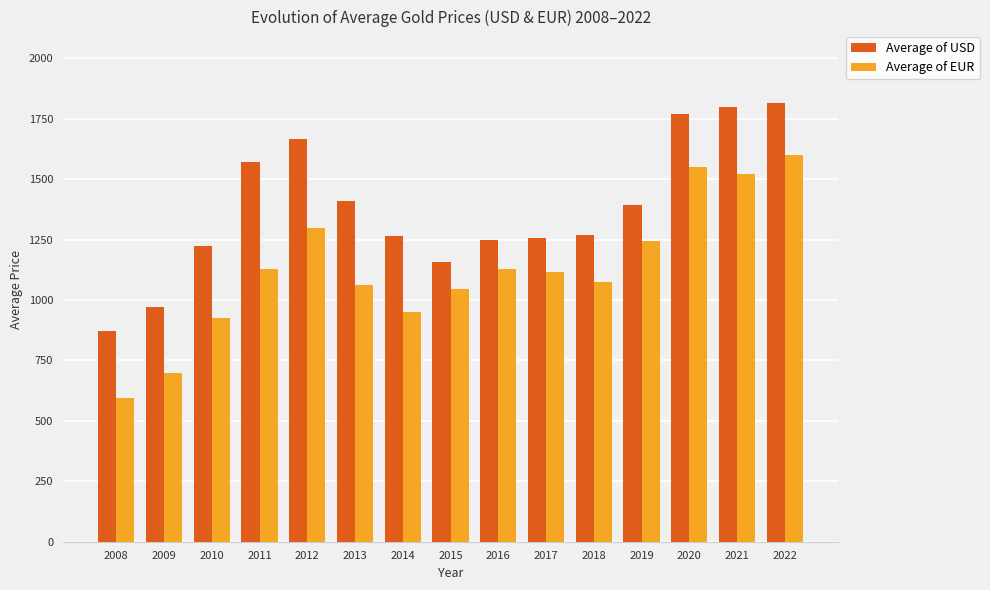

The Average of EUR series shows 952.6 at 2014. True or false?

True